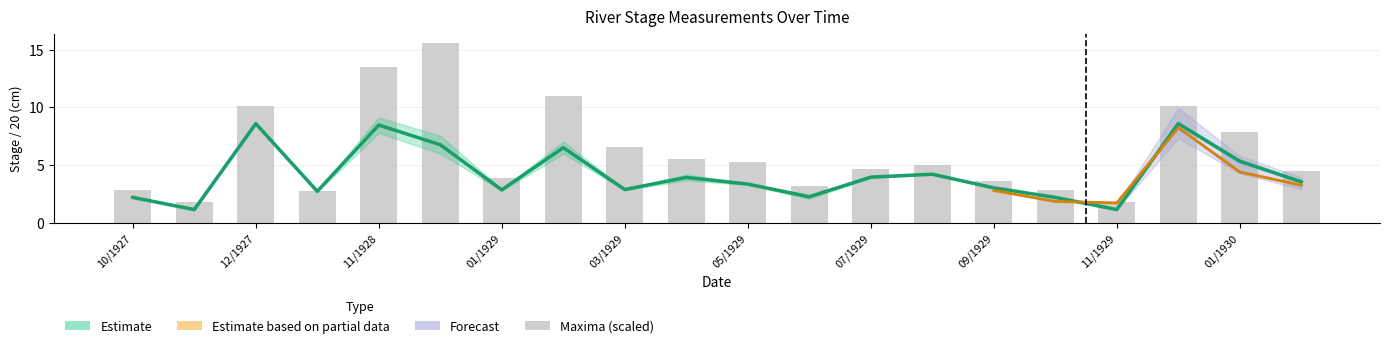

The chart shows a value of 23.0 at 11/1928. True or false?

False